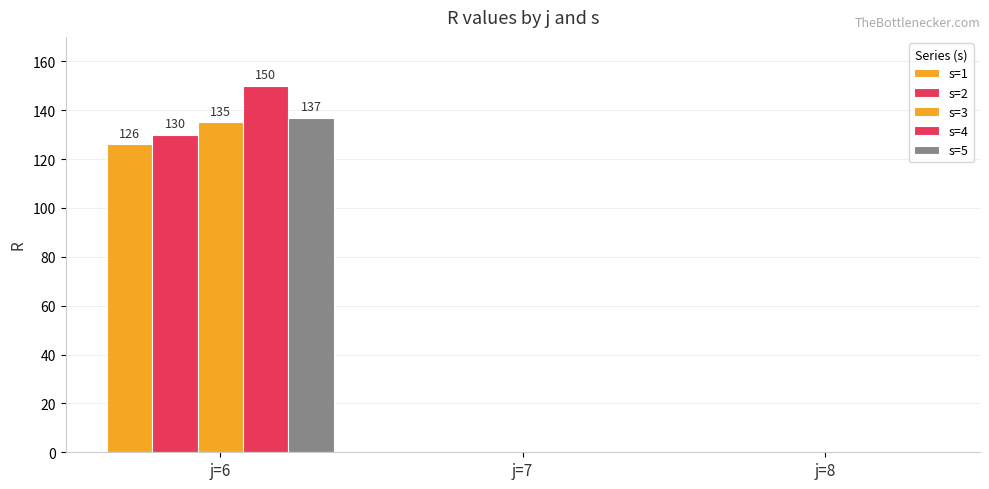

How many groups of bars are there?

3